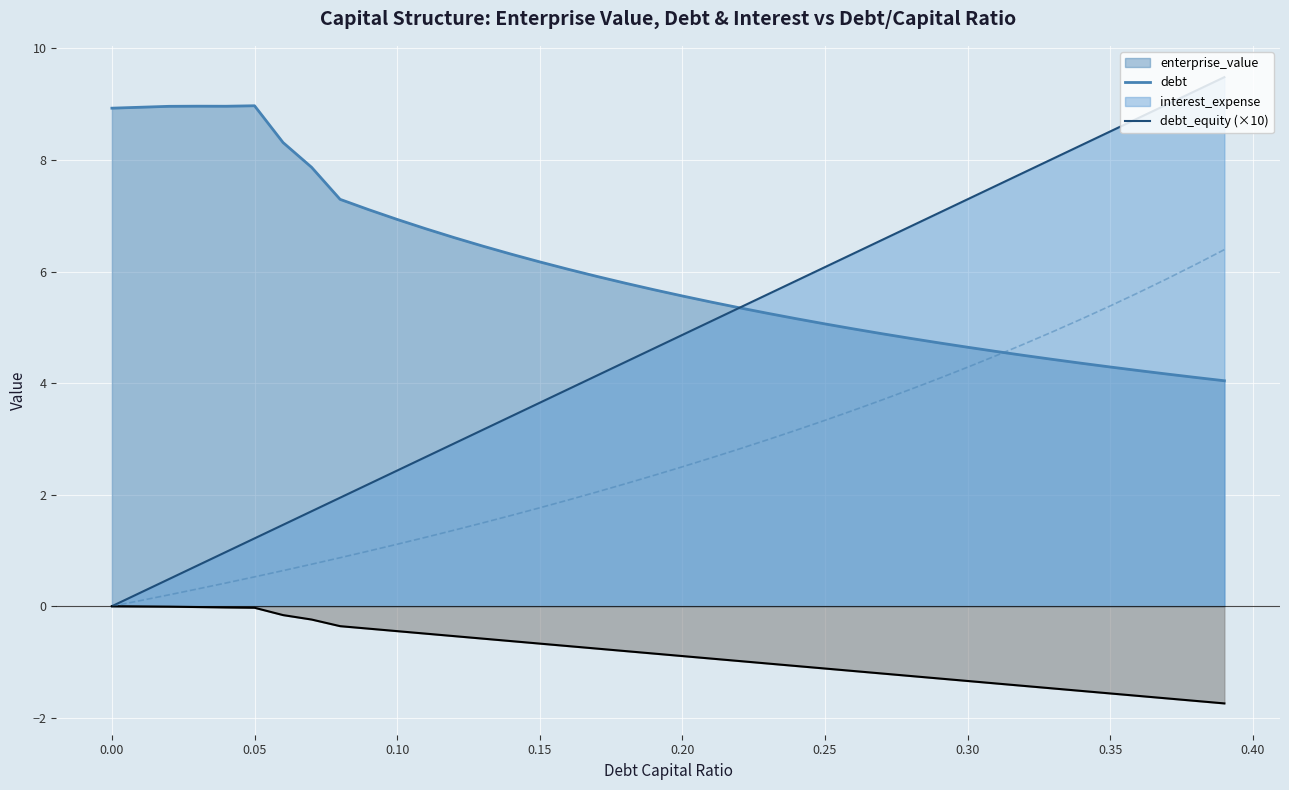

The value of enterprise_value at 0.35 is 2.6. True or false?

False